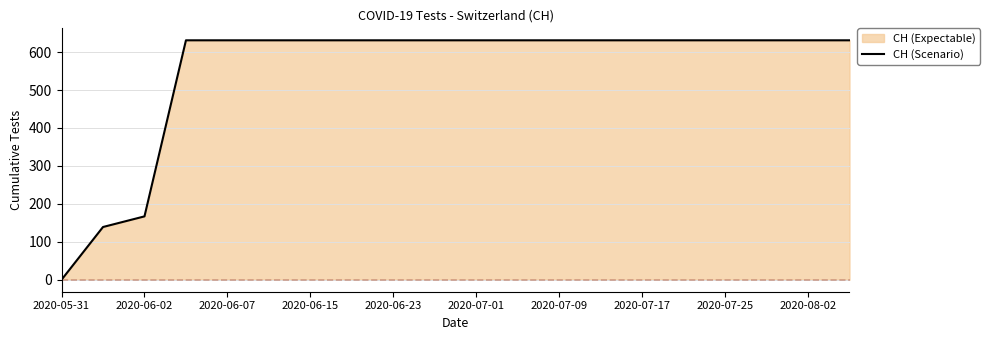

At which category does the chart reach its minimum across all series?

2020-05-31